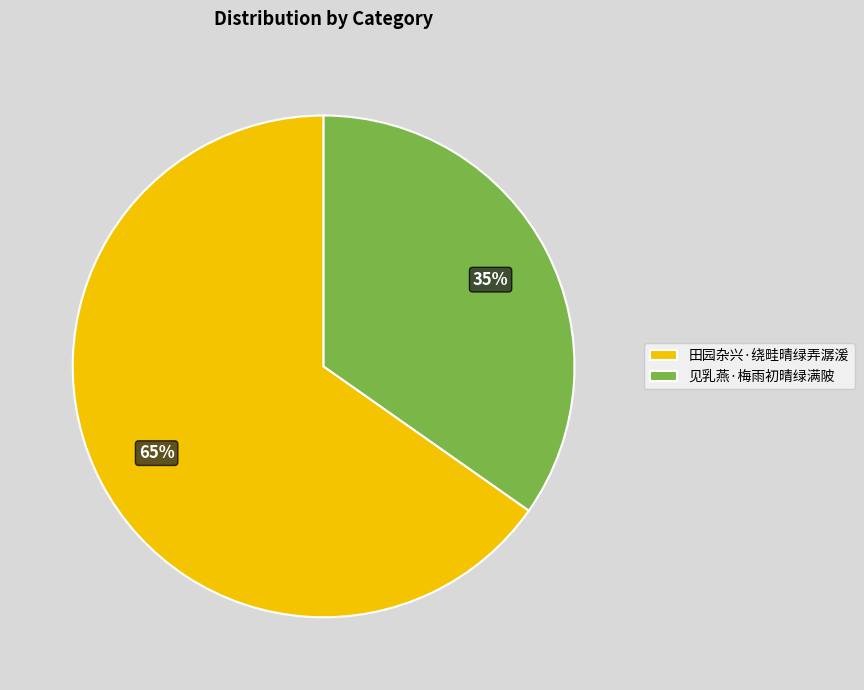

Is it true that 见乳燕·梅雨初晴绿满陂 is 46% of the pie?

False